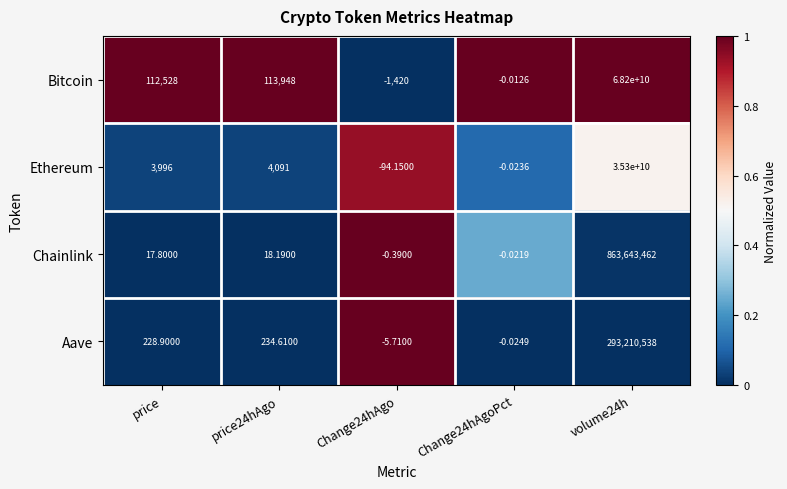

How many distinct data groups are displayed?

4